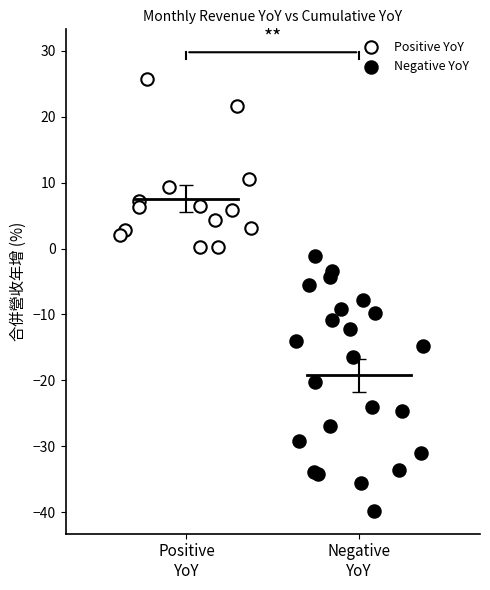

Which series has the widest spread of Y values?

Negative YoY